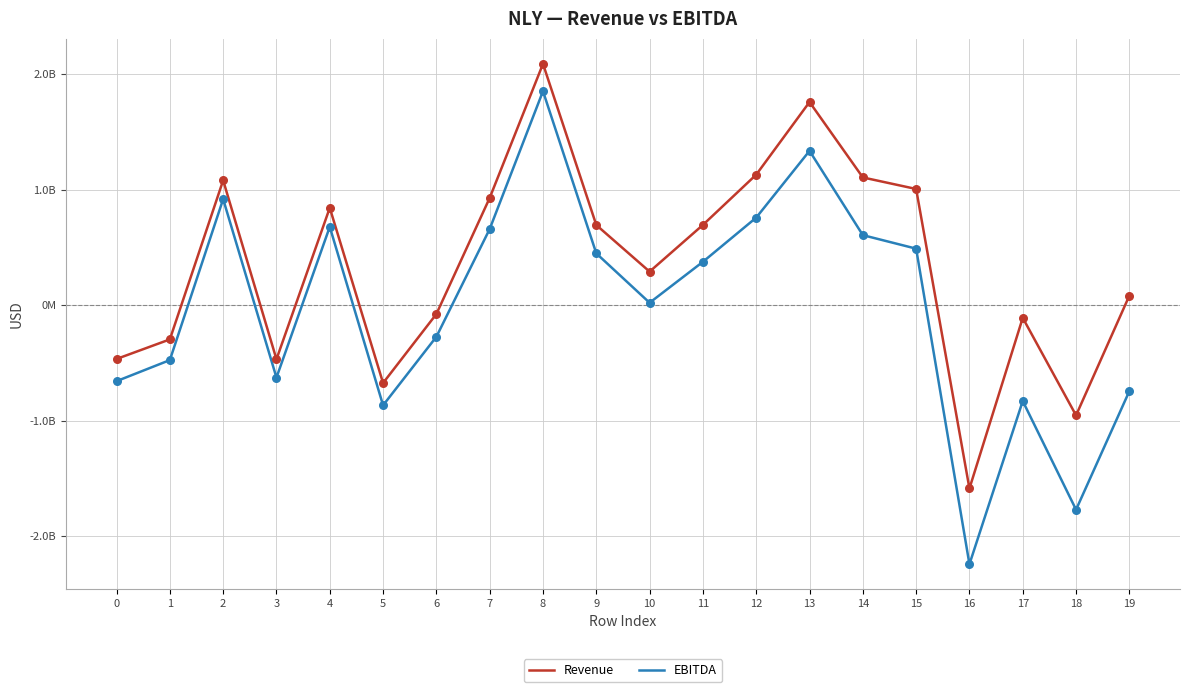

What are all the series names shown in the legend?

Revenue, EBITDA